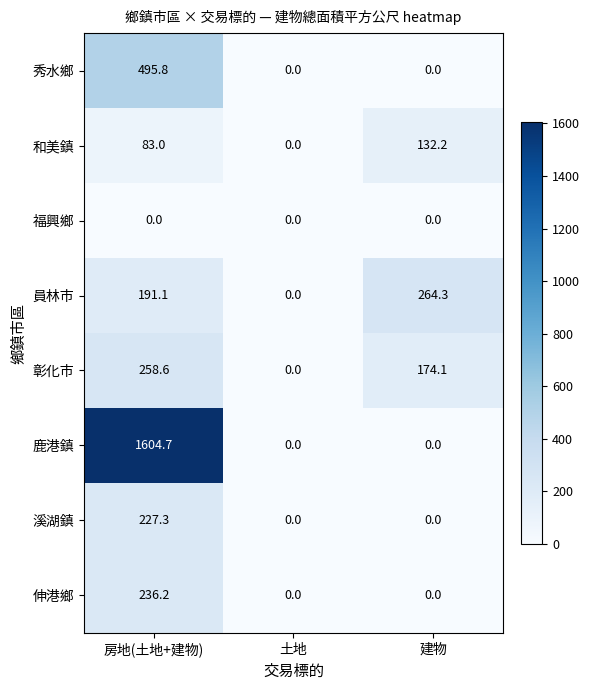

Between 房地(土地+建物) and 建物, which series saw the biggest shift?

鹿港鎮